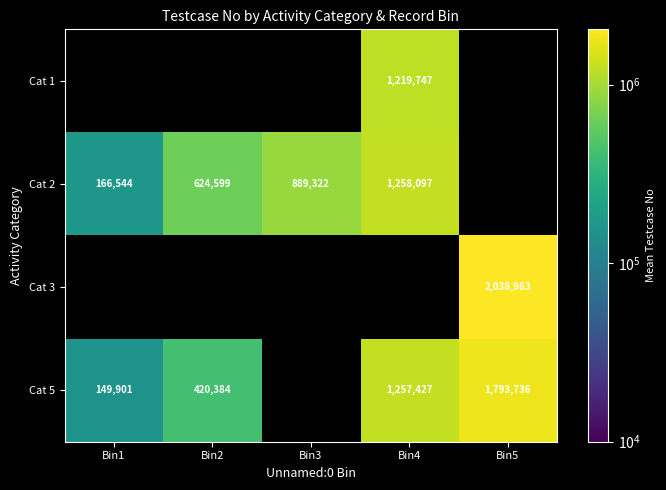

The Cat 5 series shows 2428336 at Bin5. True or false?

False